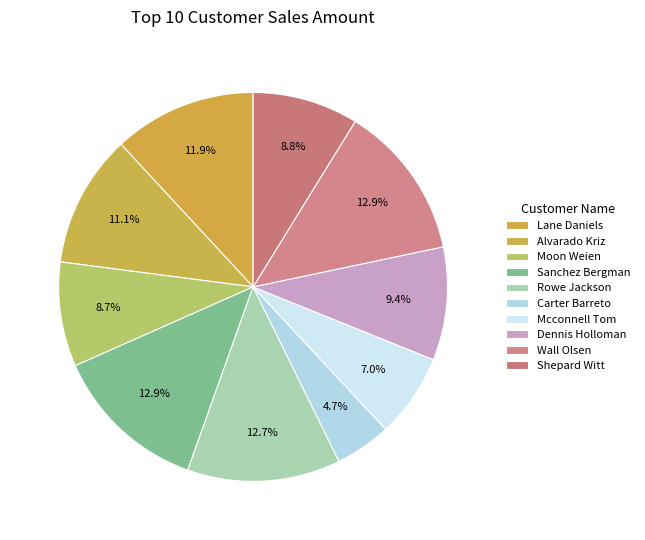

To the nearest percent, what is the difference between the Sanchez Bergman and Shepard Witt slice percentages?

4%